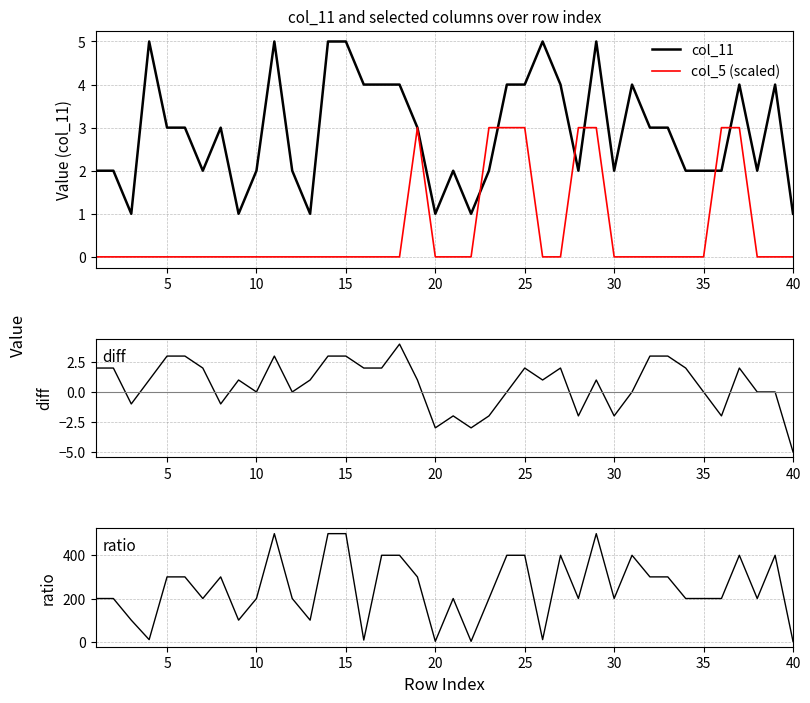

The value of col_5 (scaled) at 35 is 0. True or false?

True